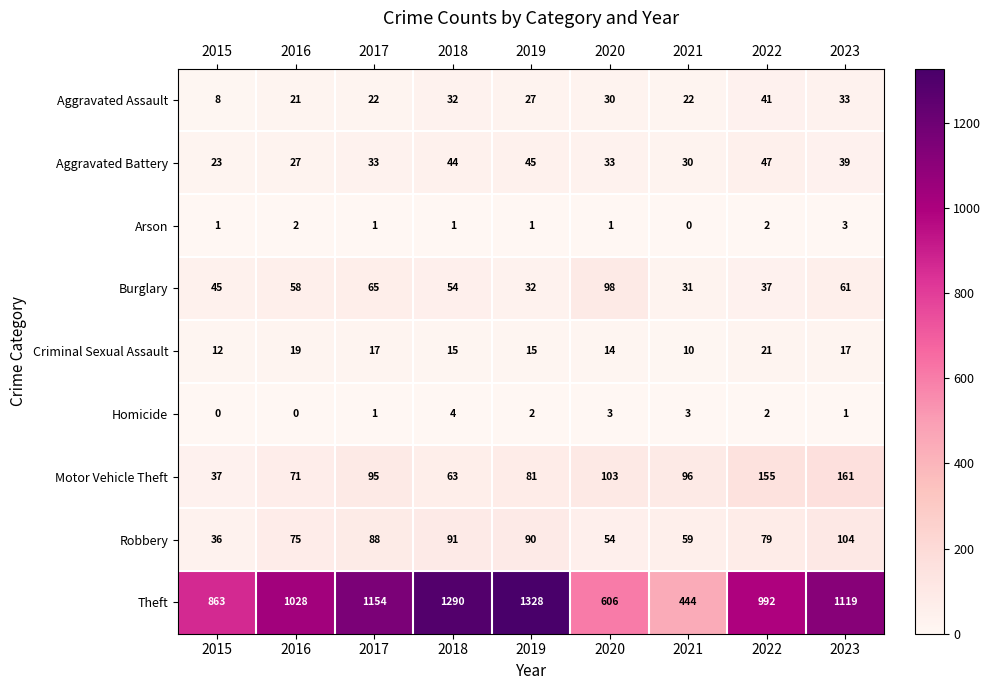

At which category does the chart reach its peak across all series?

2019